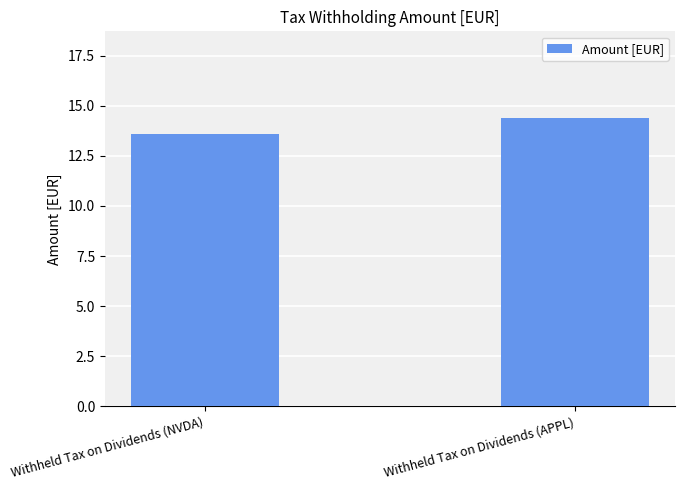

Approximately how many times larger is the value at Withheld Tax on Dividends (NVDA) compared to Withheld Tax on Dividends (APPL)?

0.9